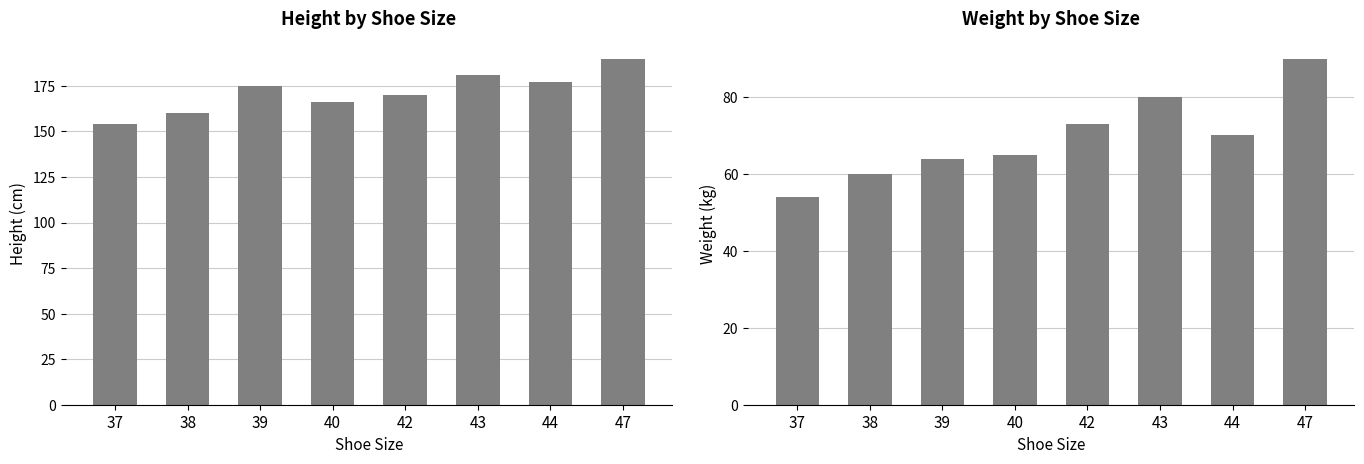

Rank the series by their maximum value, from highest to lowest.

height, weight